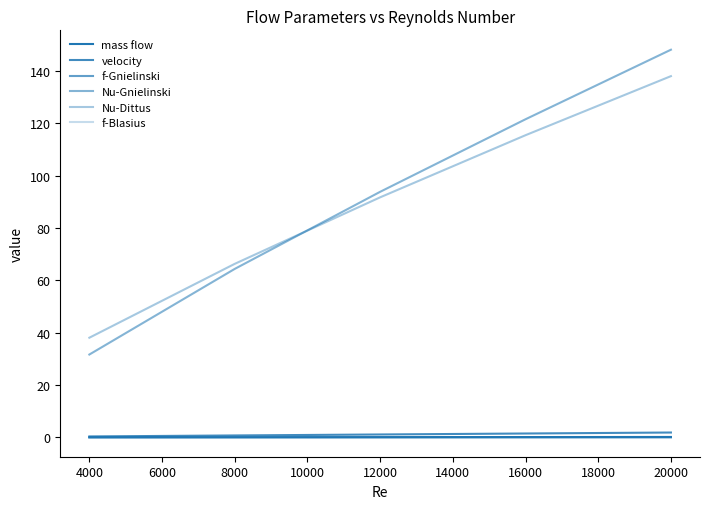

True or false: Nu-Dittus and velocity intersect in this chart.

False